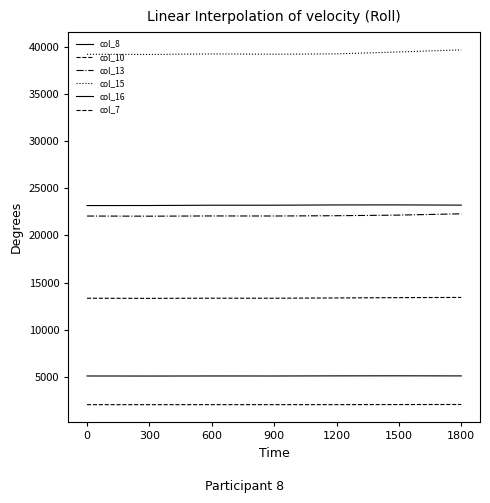

What is the difference between the highest and lowest values at 600?

37151